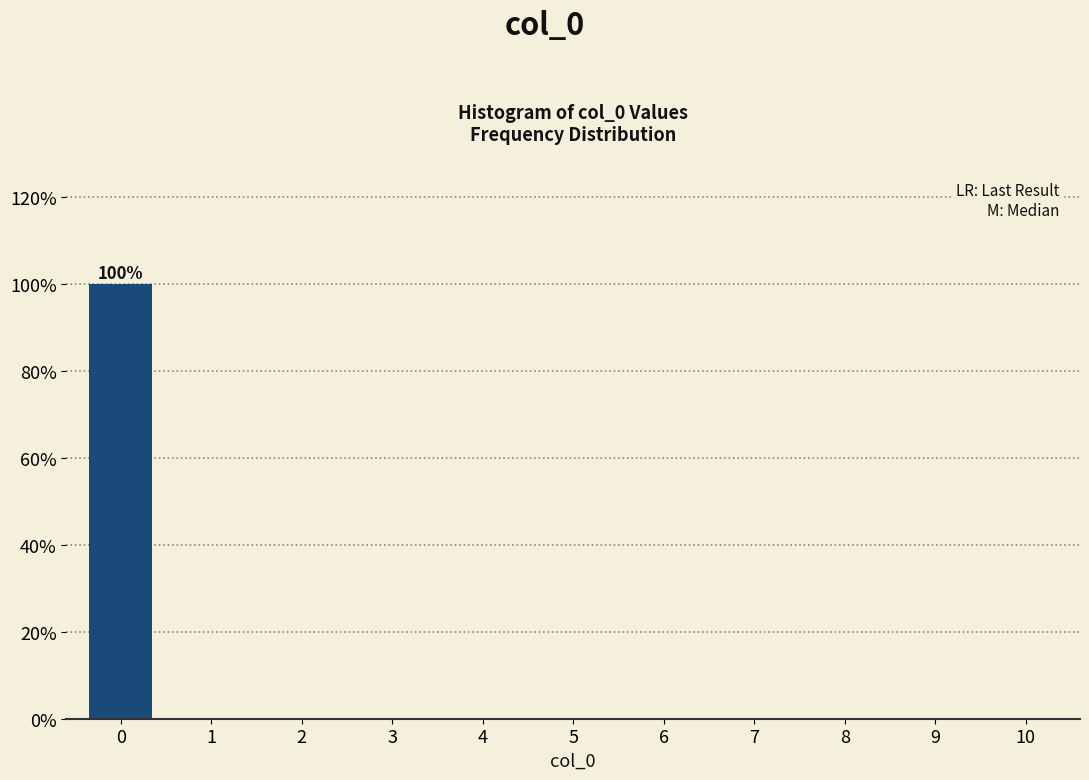

Reading left to right, list all the values displayed in this chart.

0=100	1=0	2=0	3=0	4=0	5=0	6=0	7=0	8=0	9=0	10=0